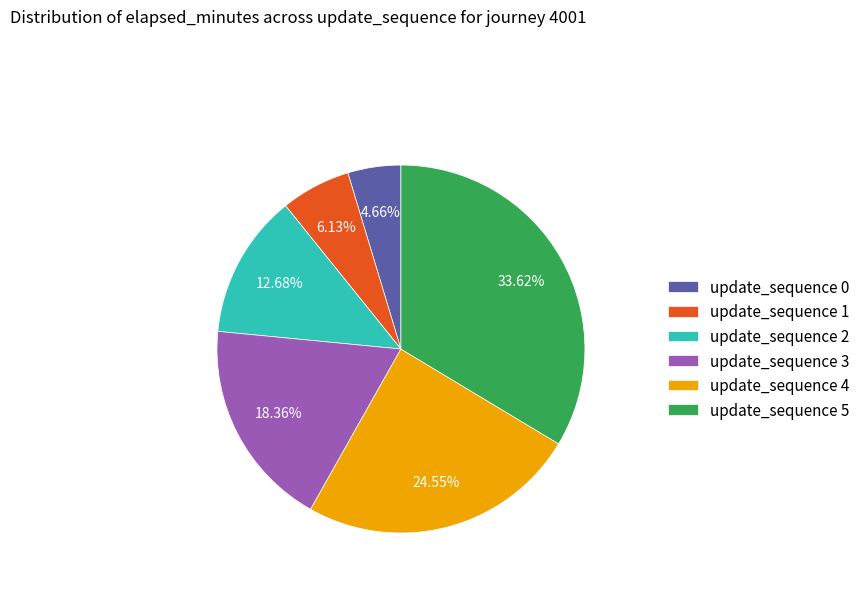

Which category has the smallest portion of the pie?

update_sequence 0